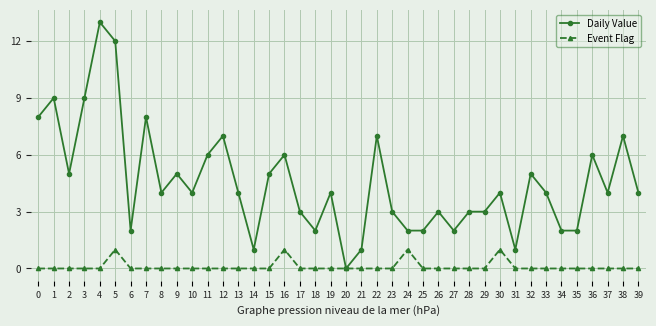

Between 12 and 29, which series saw the biggest shift?

Daily Value